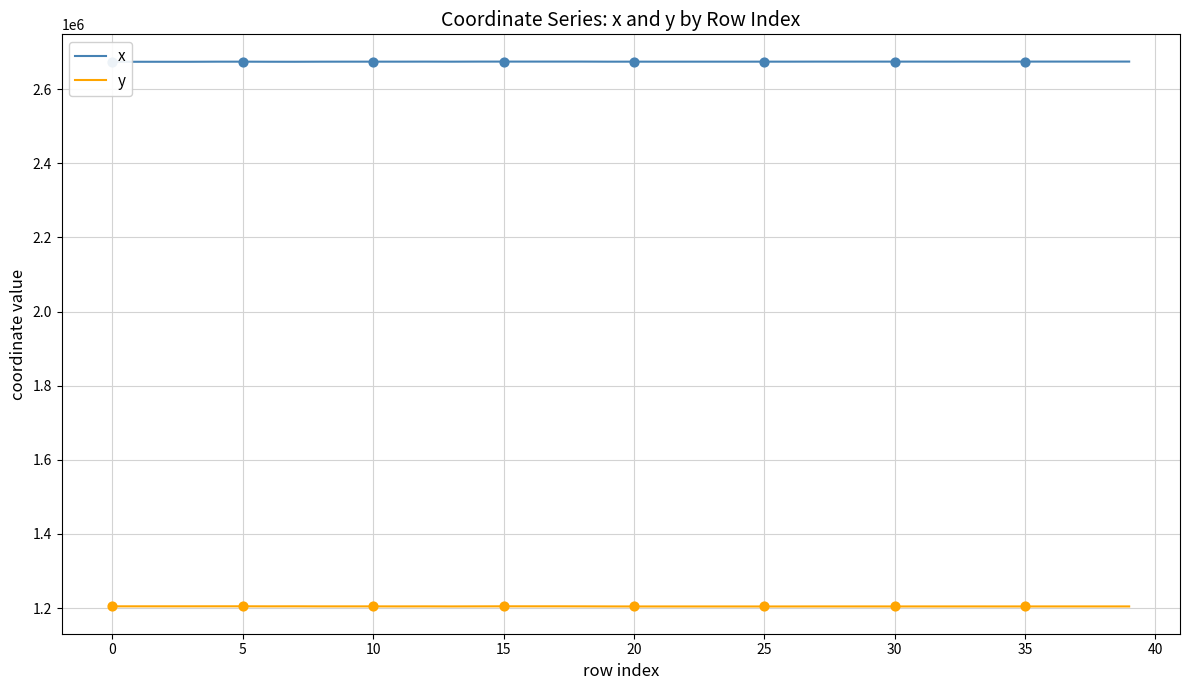

Which series has the widest spread of Y values?

x